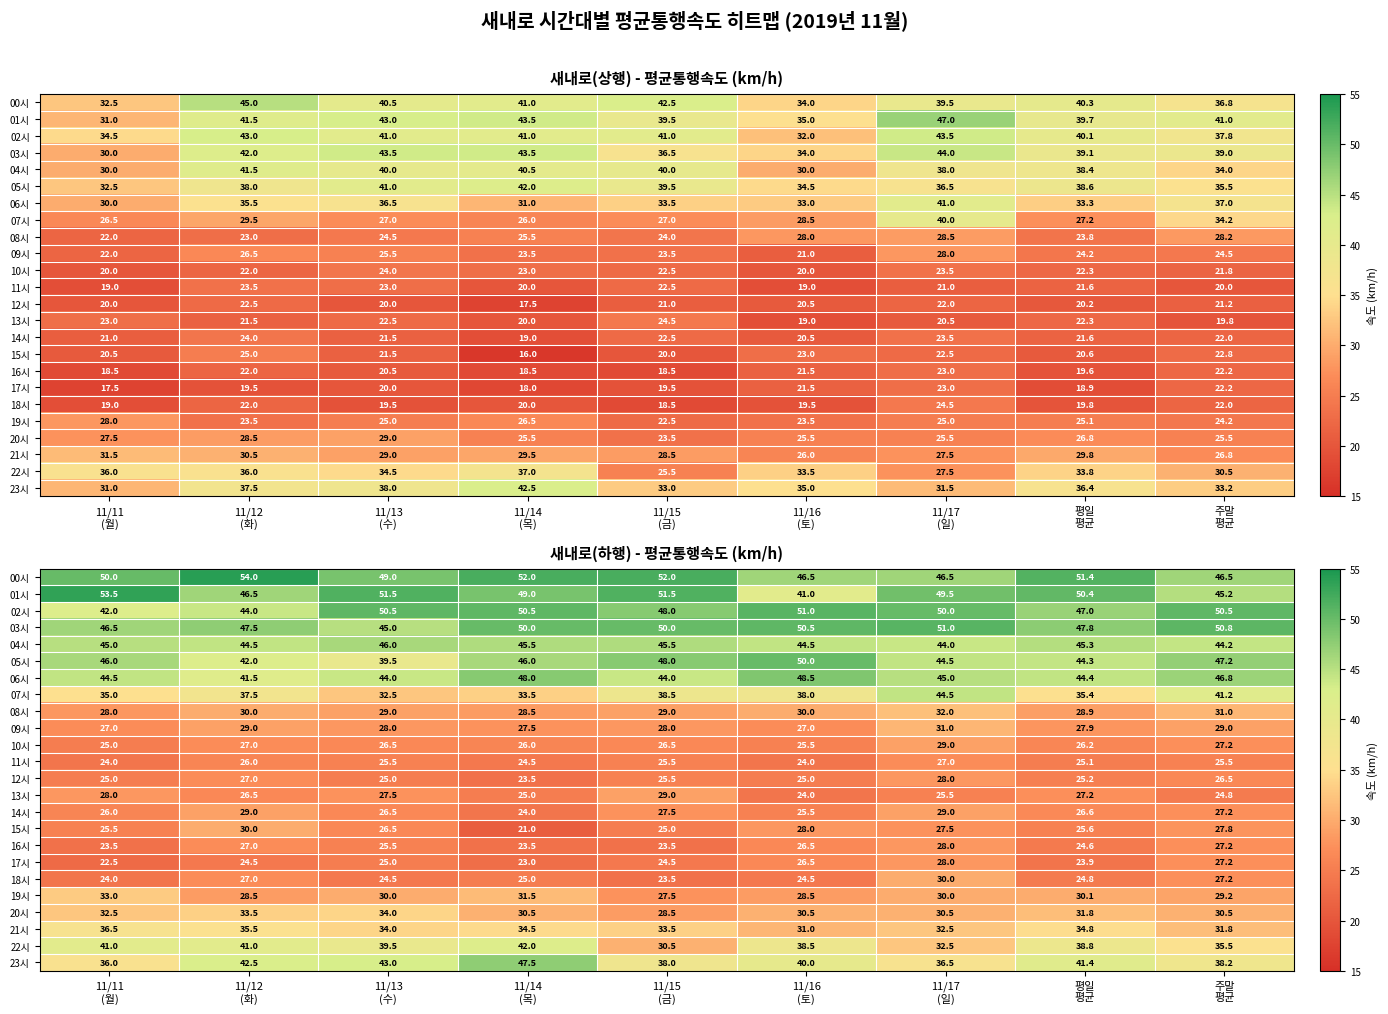

At which label does 21시 reach its peak?

11/11 (월)